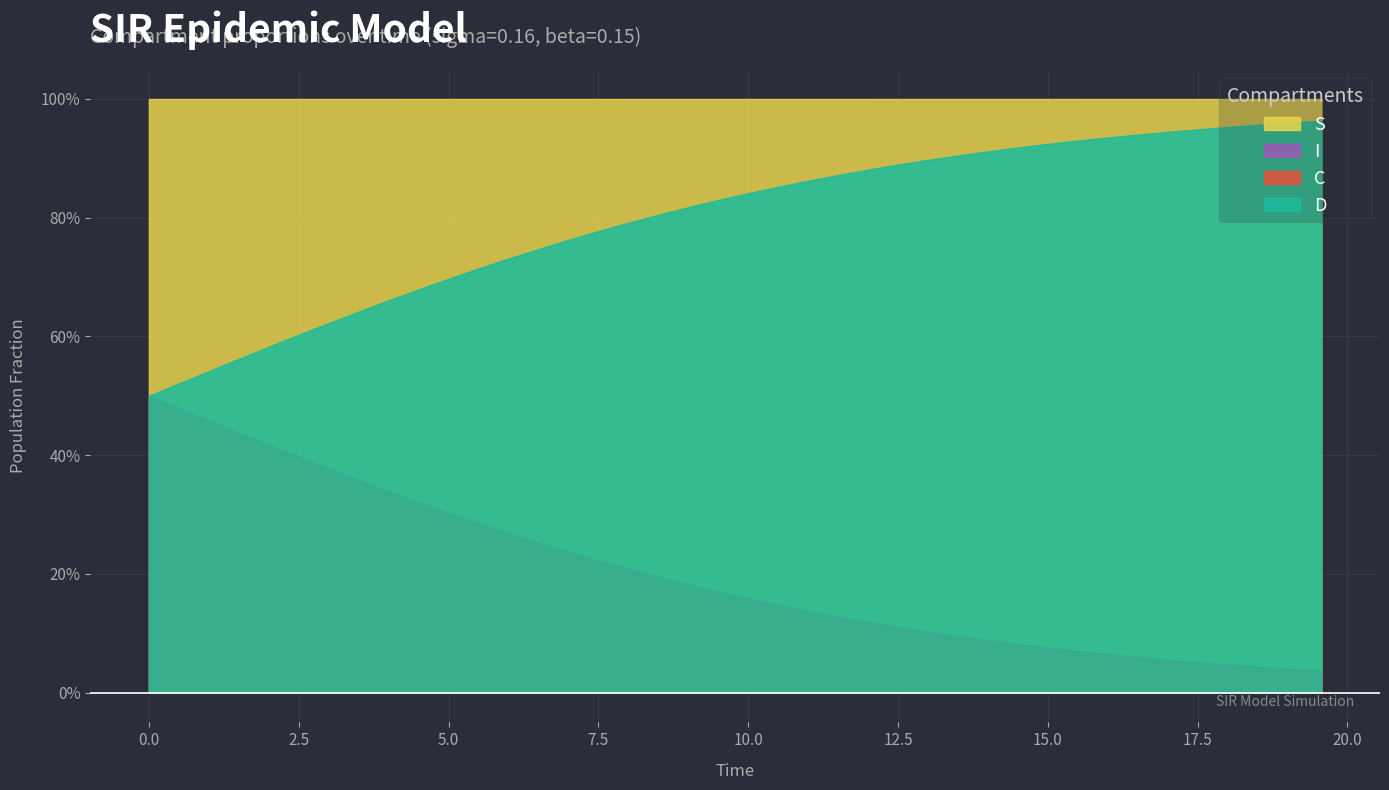

The C series shows 0.3 at 8. True or false?

True